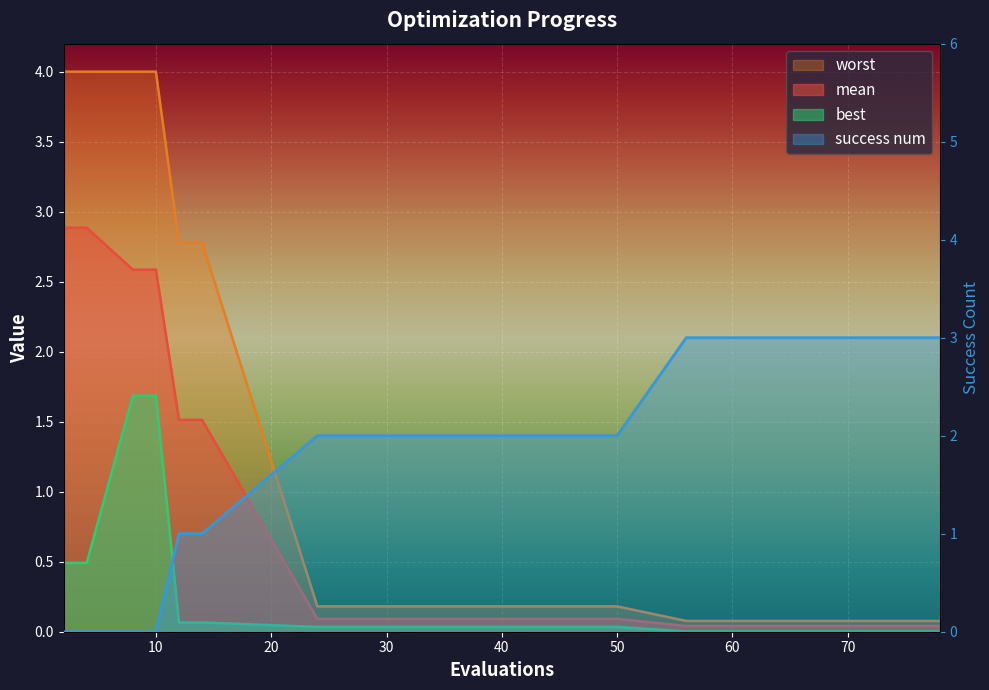

Does the chart display data point markers on the line(s)?

No